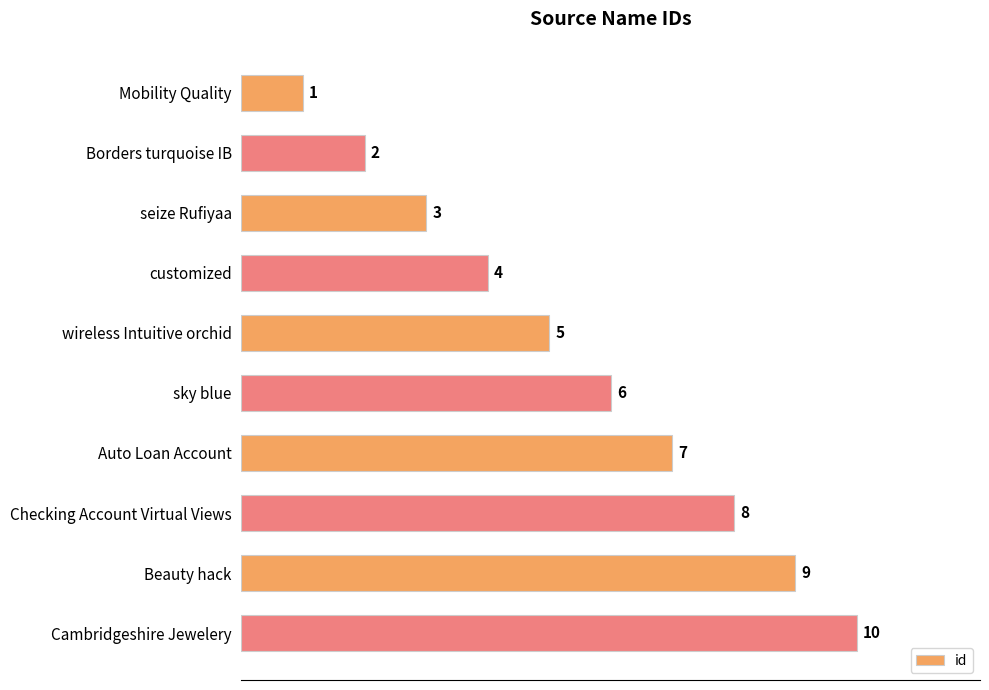

Are the bars grouped side by side (vs. stacked)?

No